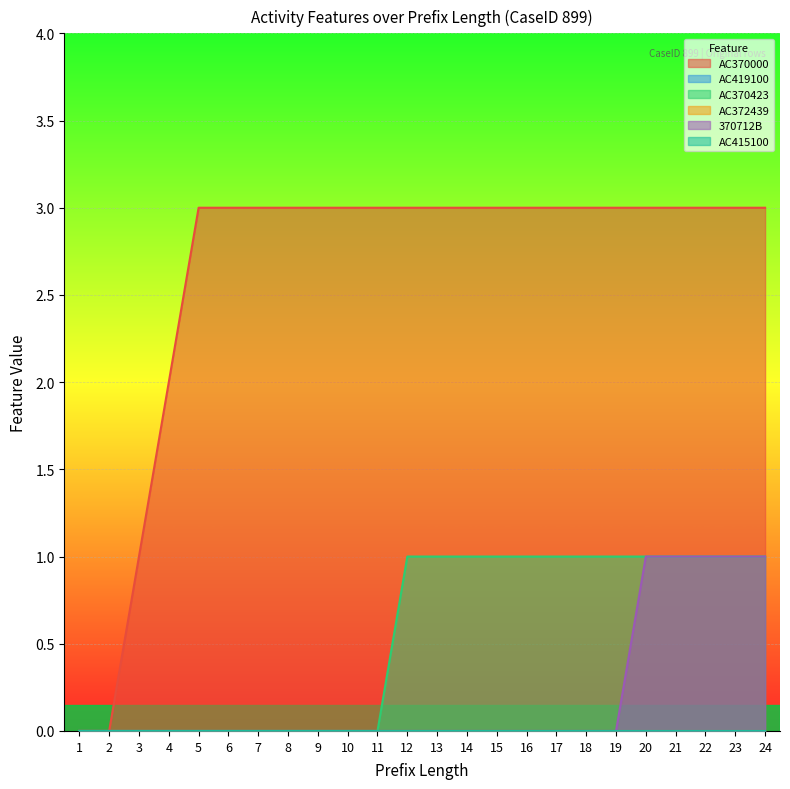

At which category is the sum across all series the highest?

20